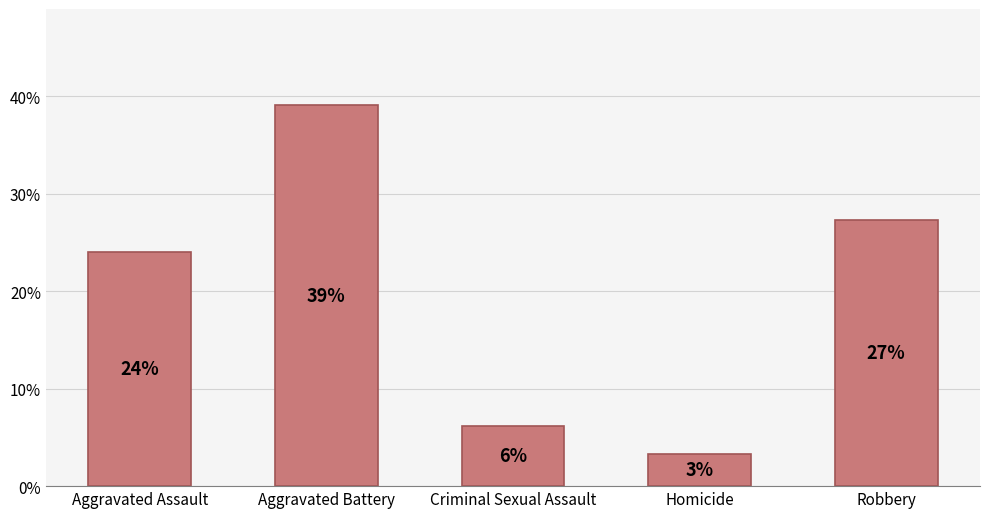

What is the sum of all values?

100.0